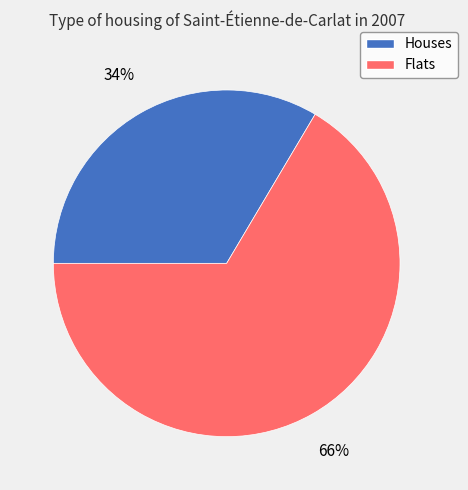

How many slices are in this pie chart?

2